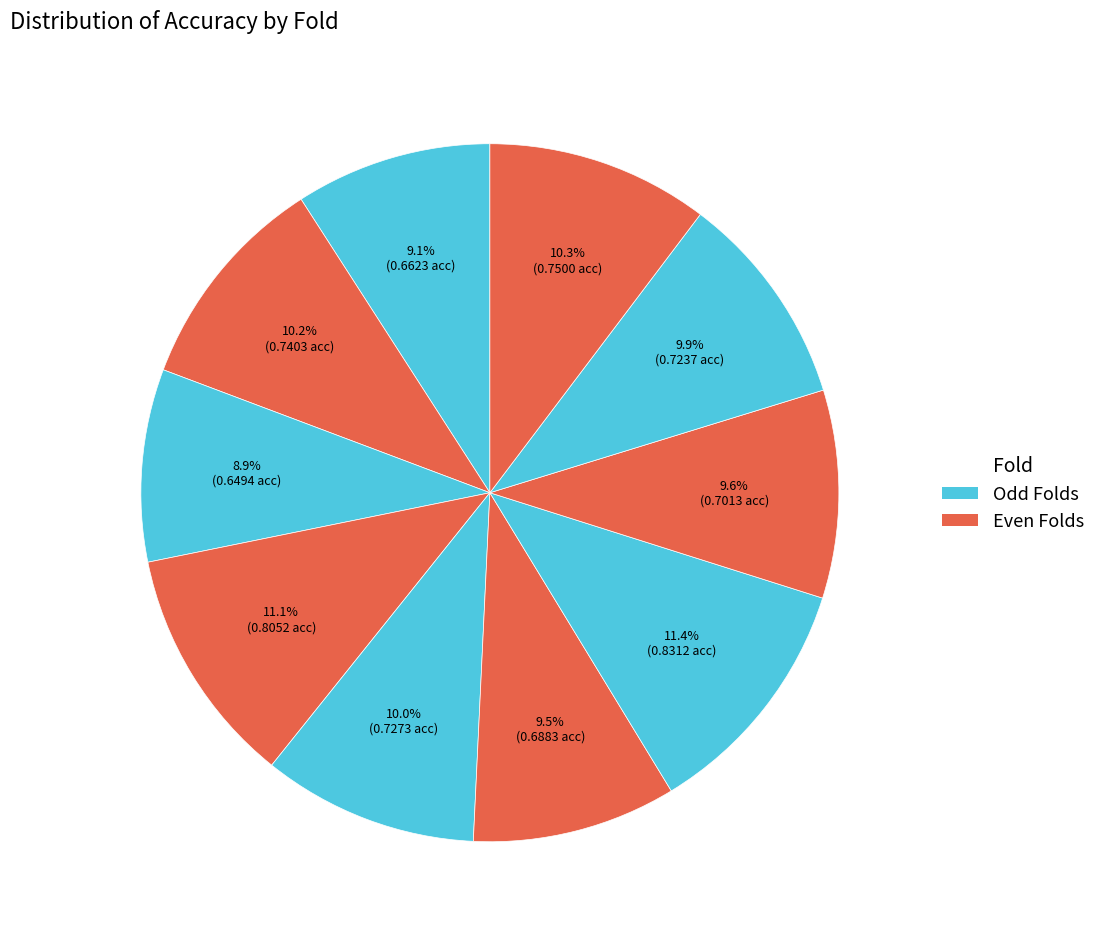

Rank the categories by value from highest to lowest.

Fold 7, Fold 4, Fold 10, Fold 2, Fold 5, Fold 9, Fold 8, Fold 6, Fold 1, Fold 3